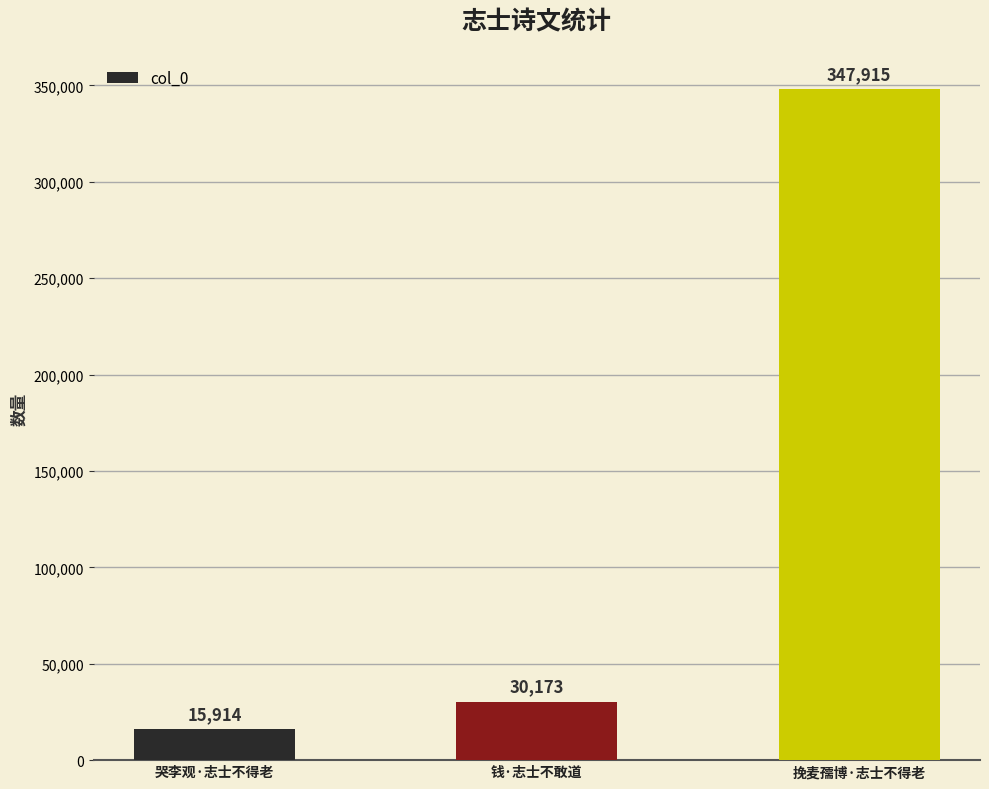

Reading right to left, extract all data points from this chart.

347915	30173	15914